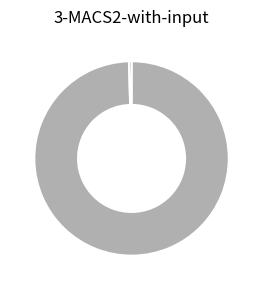

Which slice is the smallest?

60.1-80.1